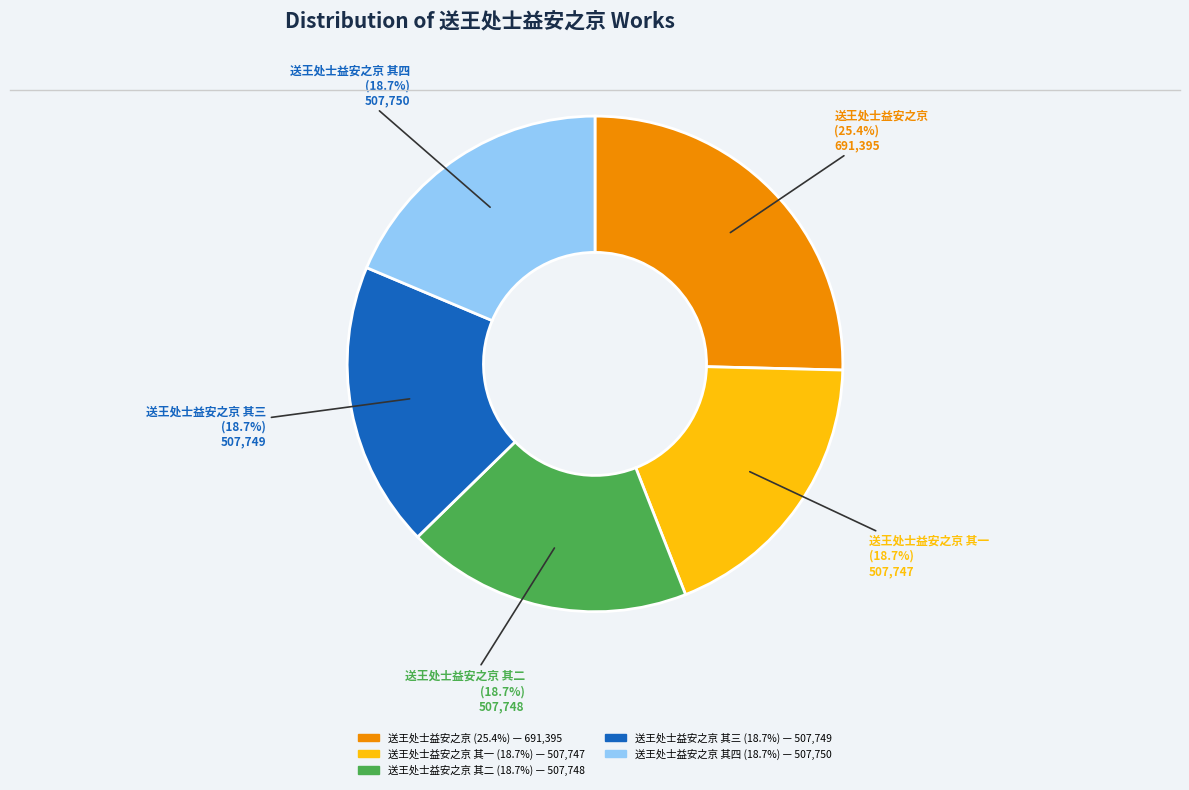

Is there any slice that represents more than half of the pie?

No